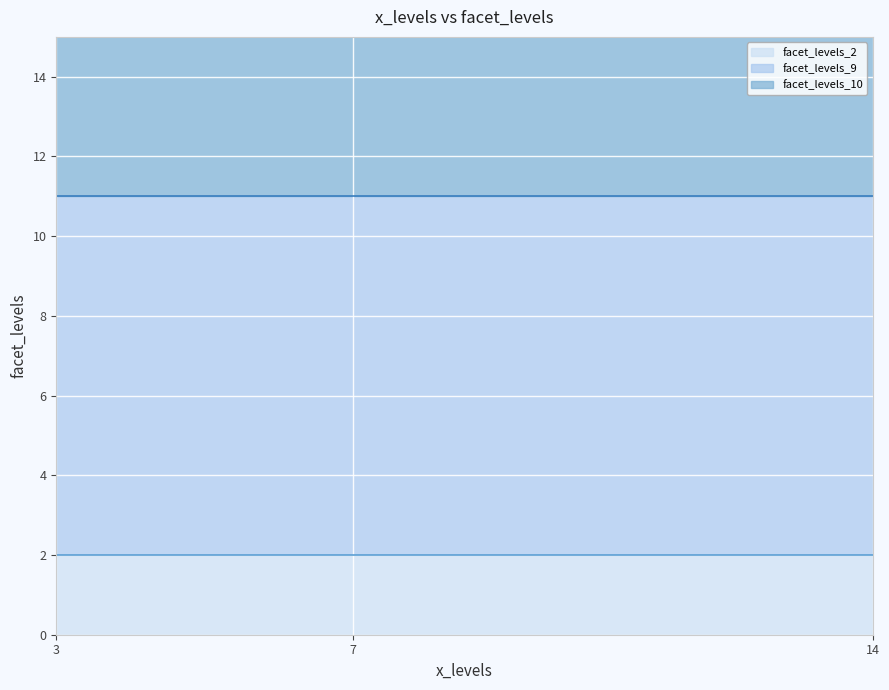

What is the value of the facet_levels_2_line point at the 3rd from the left?

2